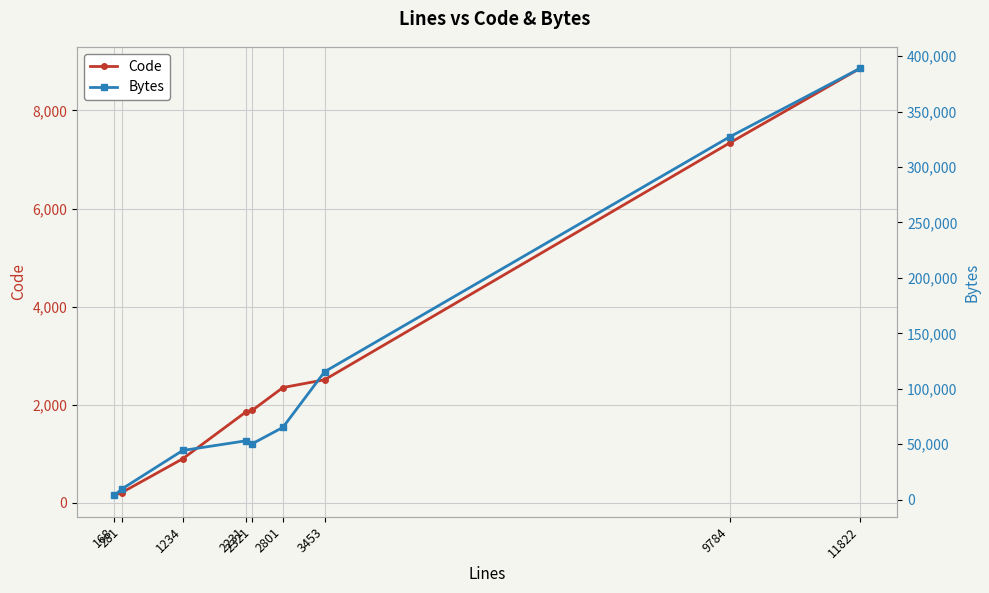

What is the greatest value displayed?

388966